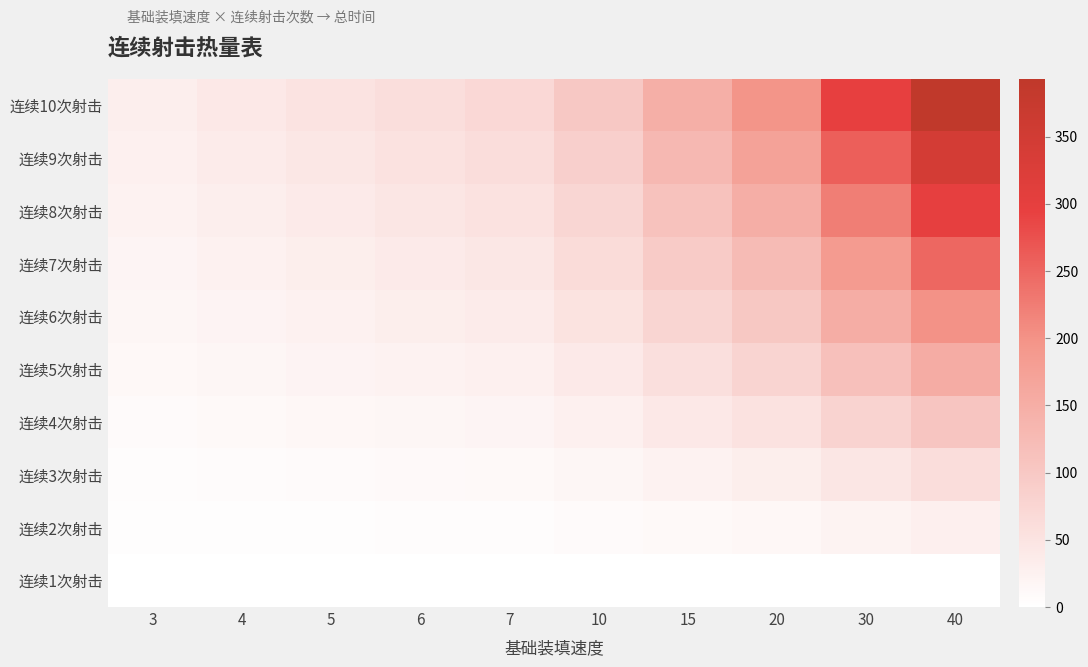

Count the number of data series in this chart.

10